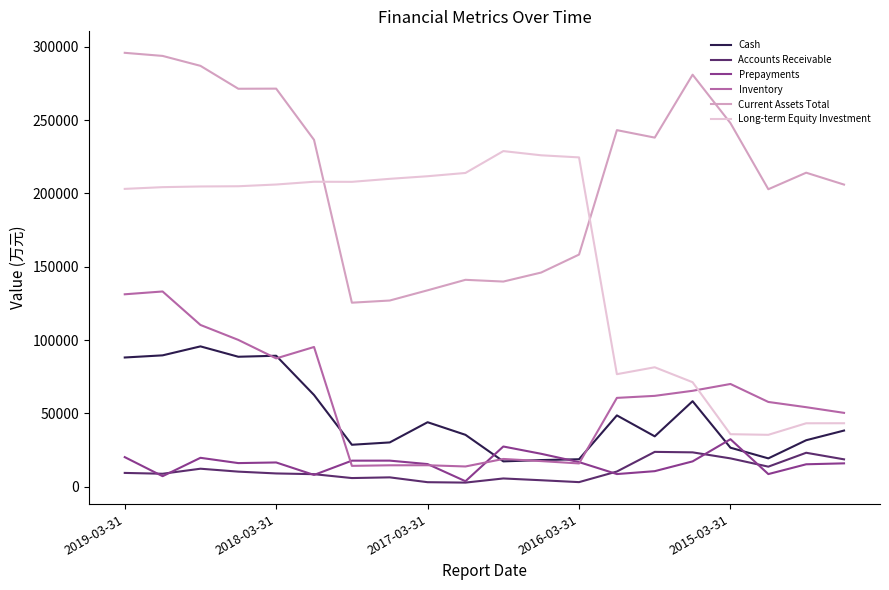

Which series has the widest spread of values?

Long-term Equity Investment